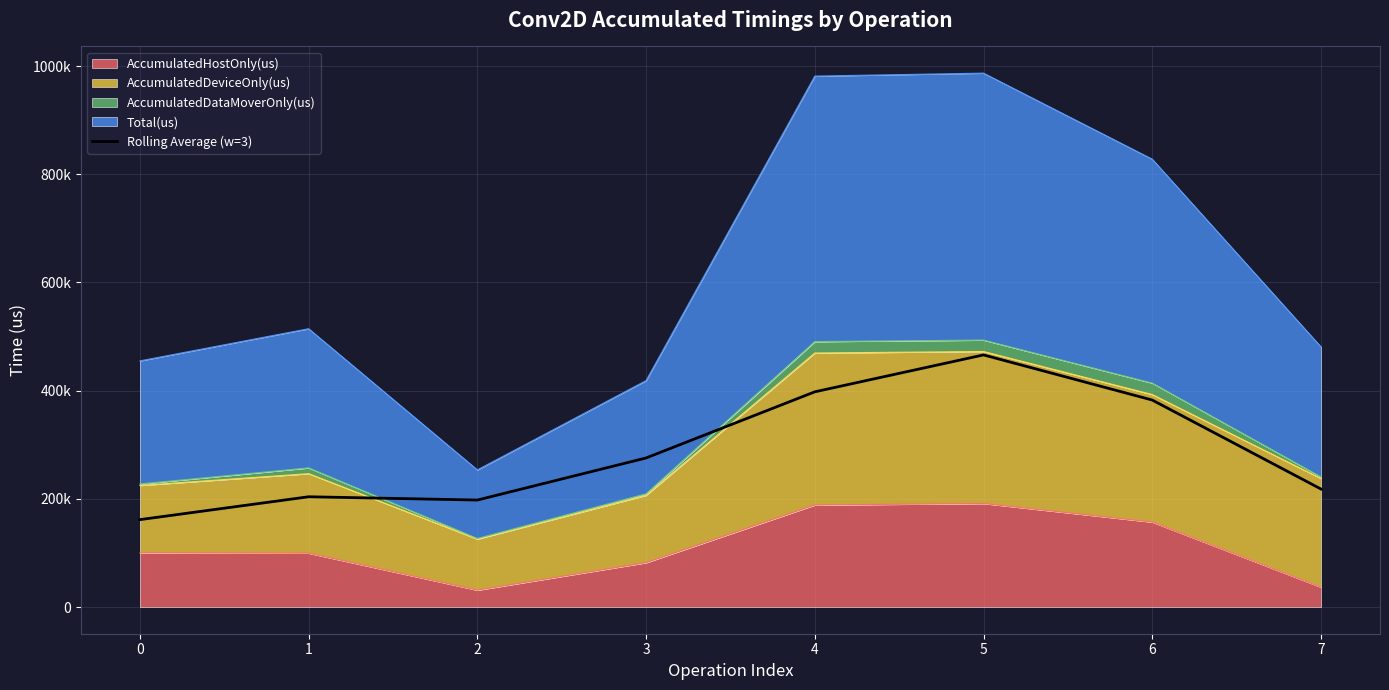

What is the change in value from 3 to 6?

+107036.3